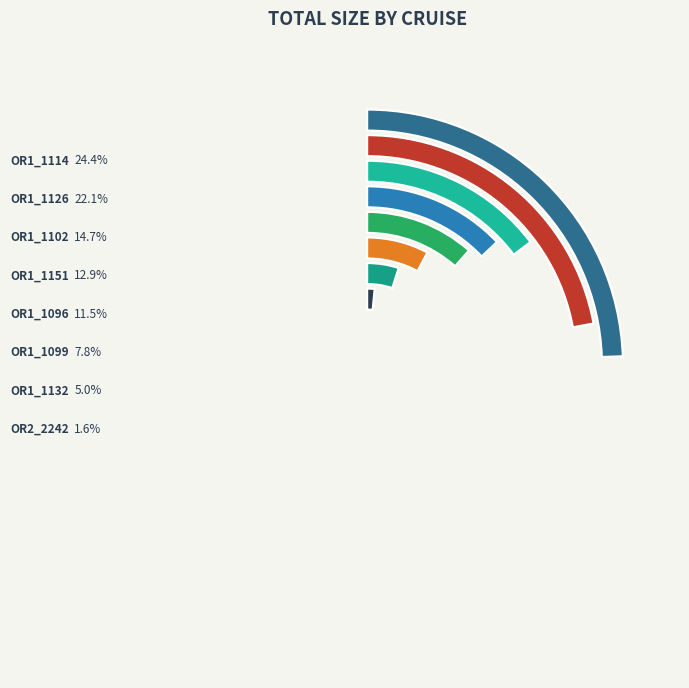

To the nearest percent, what is the difference between the OR2_2242 and OR1_1102 slice percentages?

13%